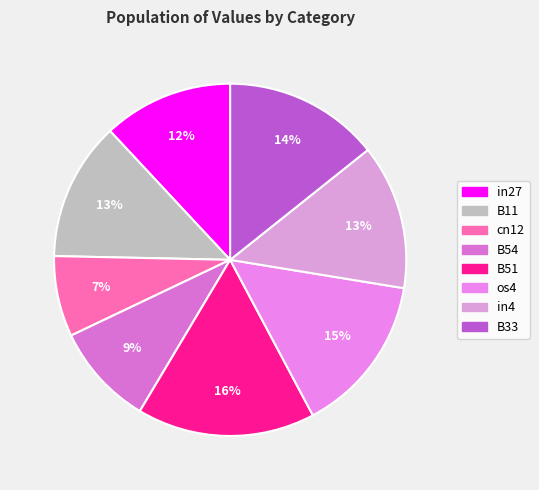

How many slices are in this pie chart?

8